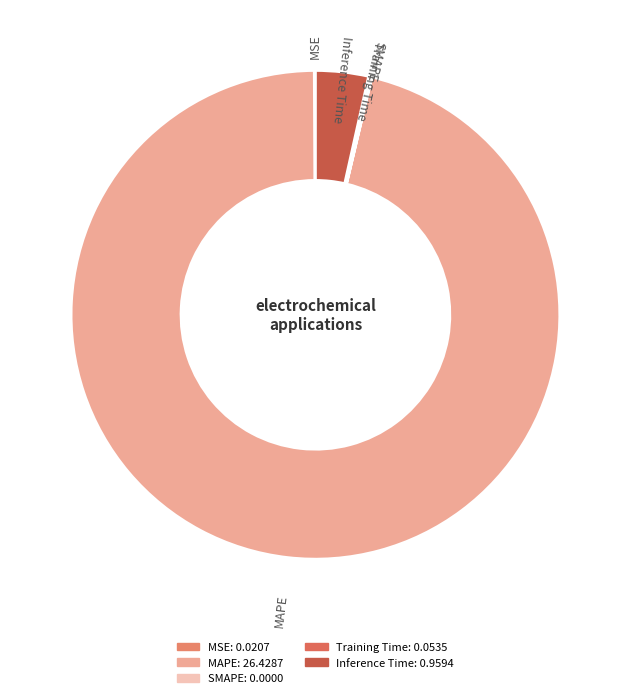

Which slice is the largest?

MAPE